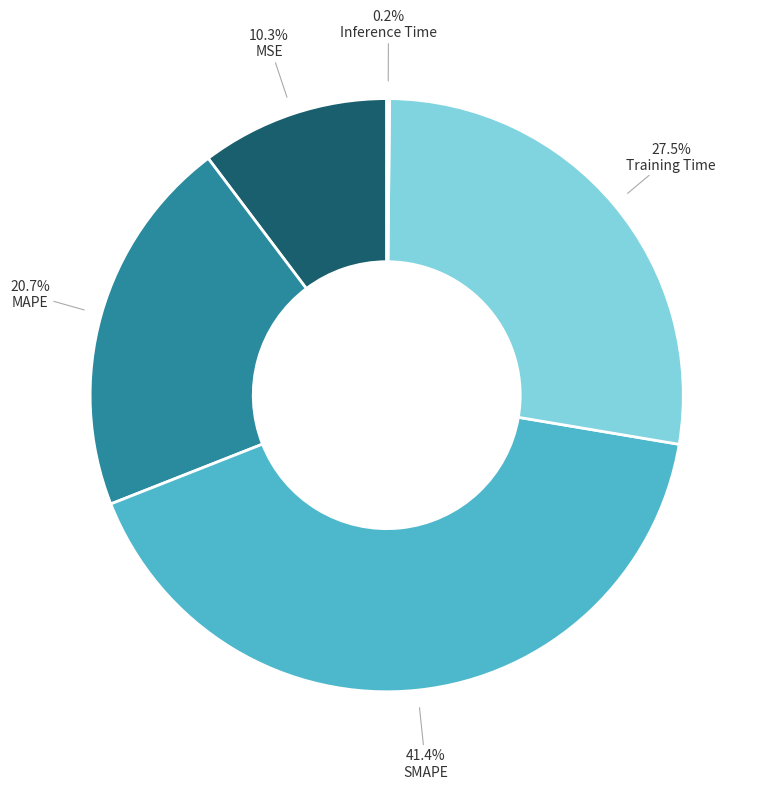

Is there any slice that represents more than half of the pie?

No